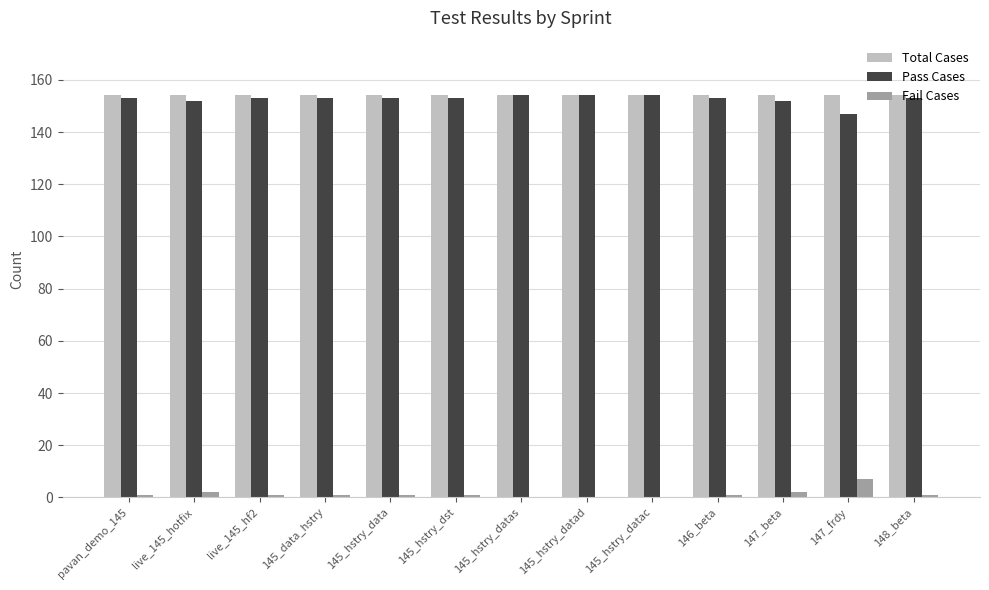

What is the maximum value shown in the chart?

154